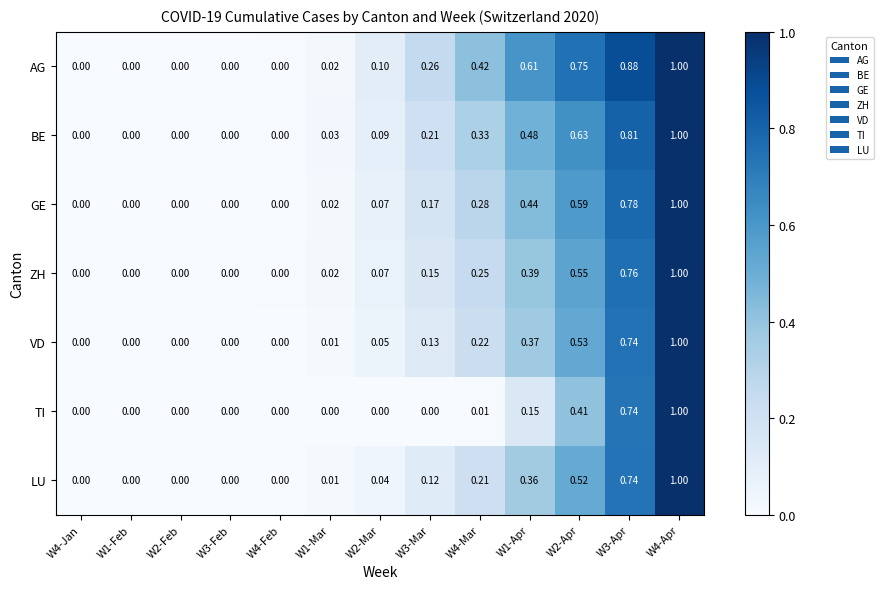

Is the value of VD at W4-Apr greater than the value of GE at W2-Mar?

Yes